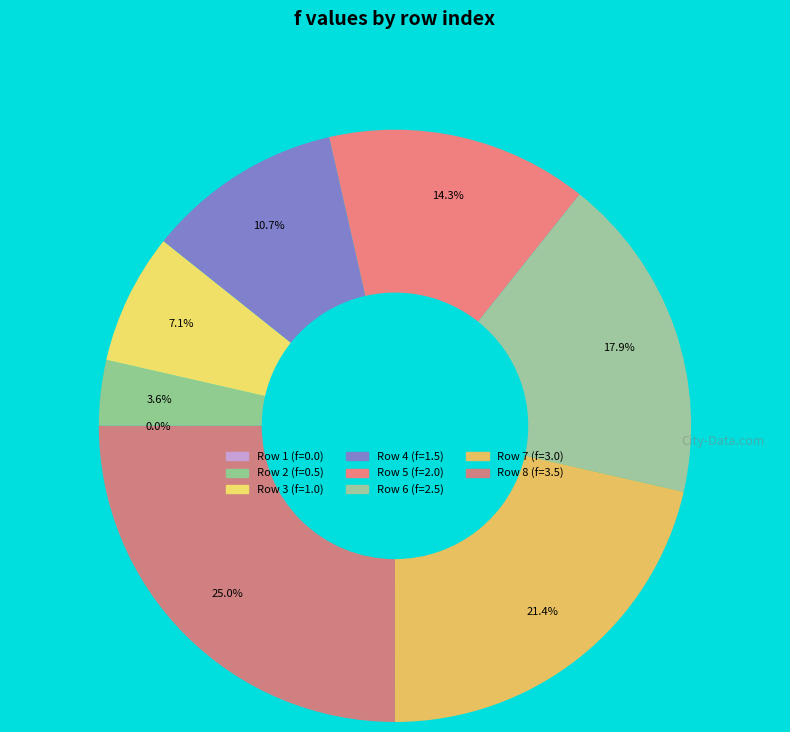

How many segments does this pie chart have?

8